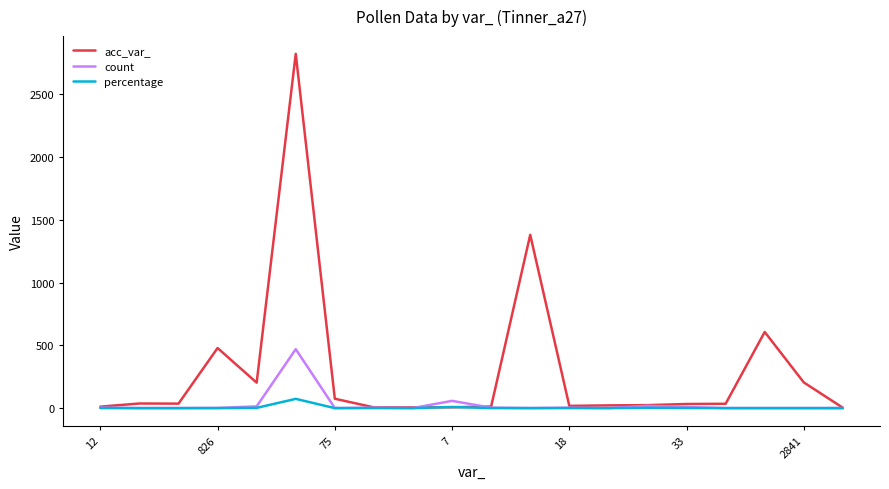

List the series in order of their peak value, lowest first.

percentage, count, acc_var_